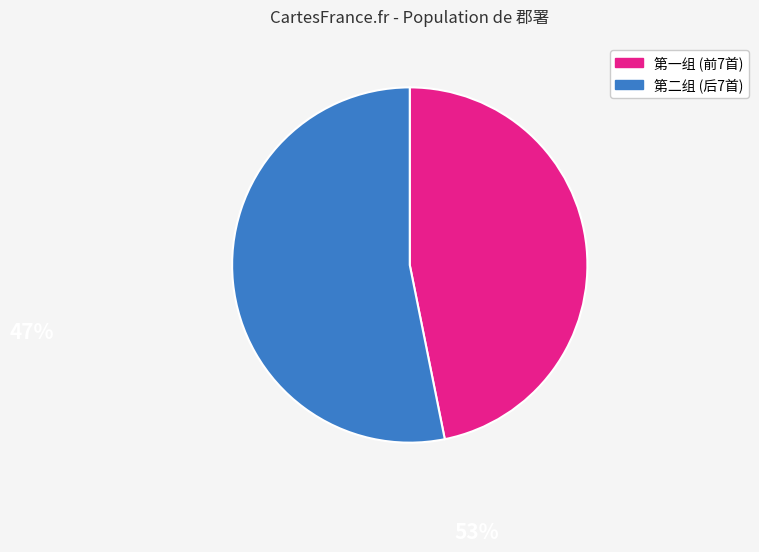

Is there any slice that represents more than half of the pie?

Yes